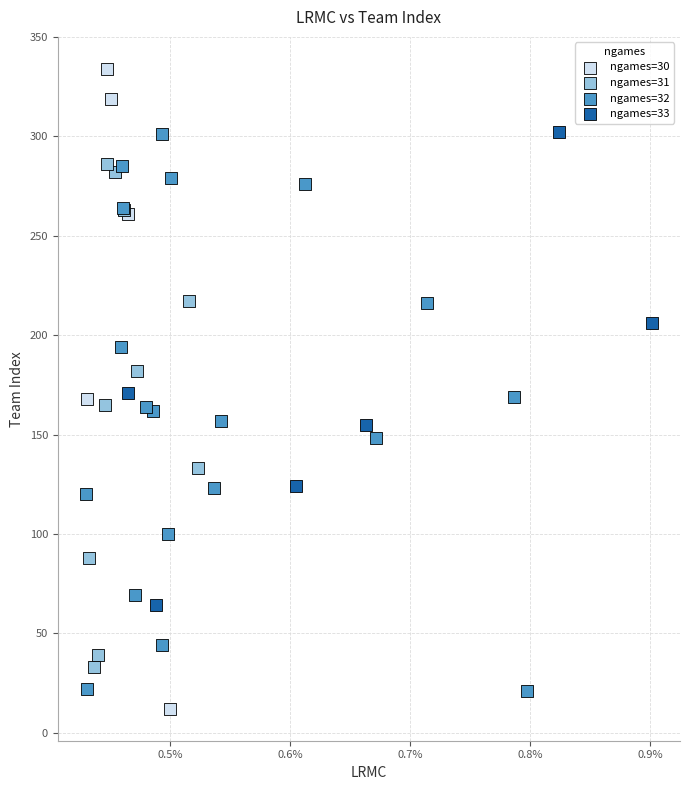

Which series reaches the maximum Y coordinate?

ngames=30